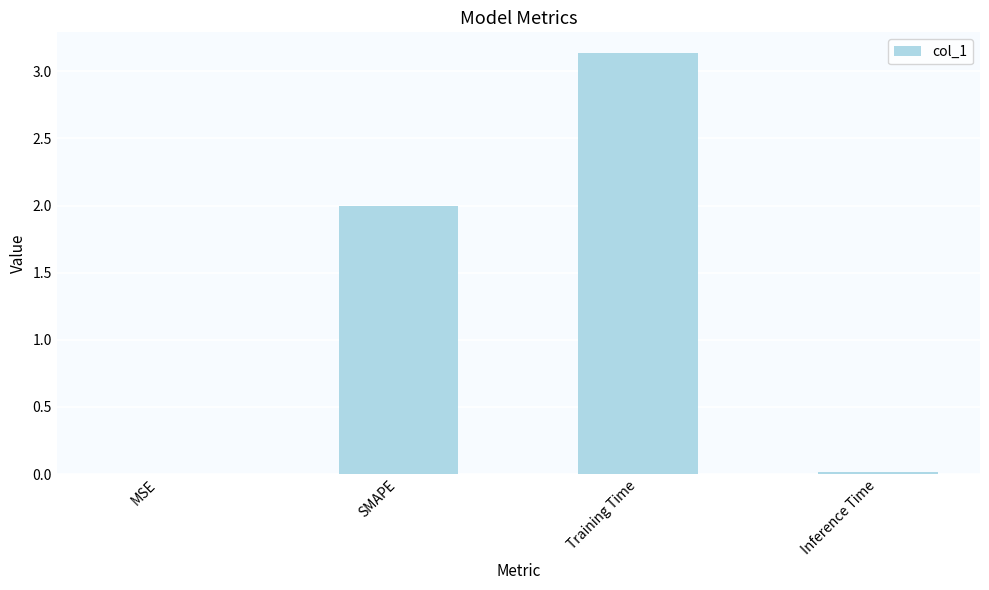

Is it true that the value at MSE is 0.0?

True